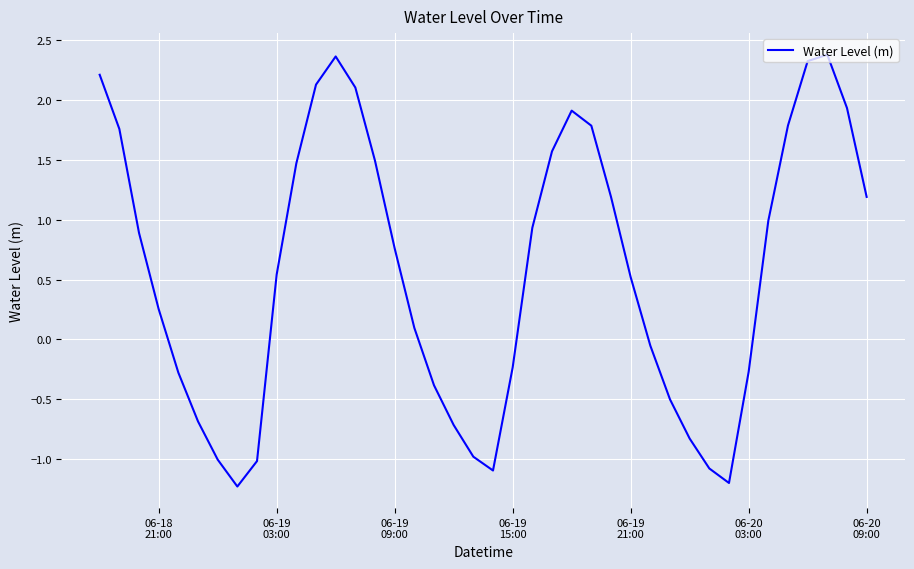

True or false: there are more than 2 points higher than both neighbors.

True